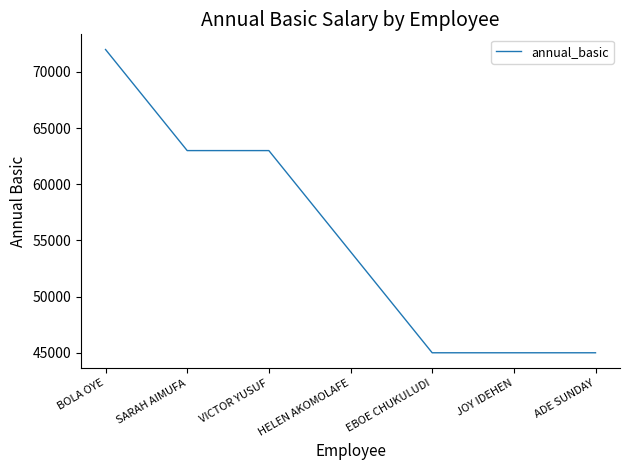

At which label does the data first exceed 54000?

BOLA OYE